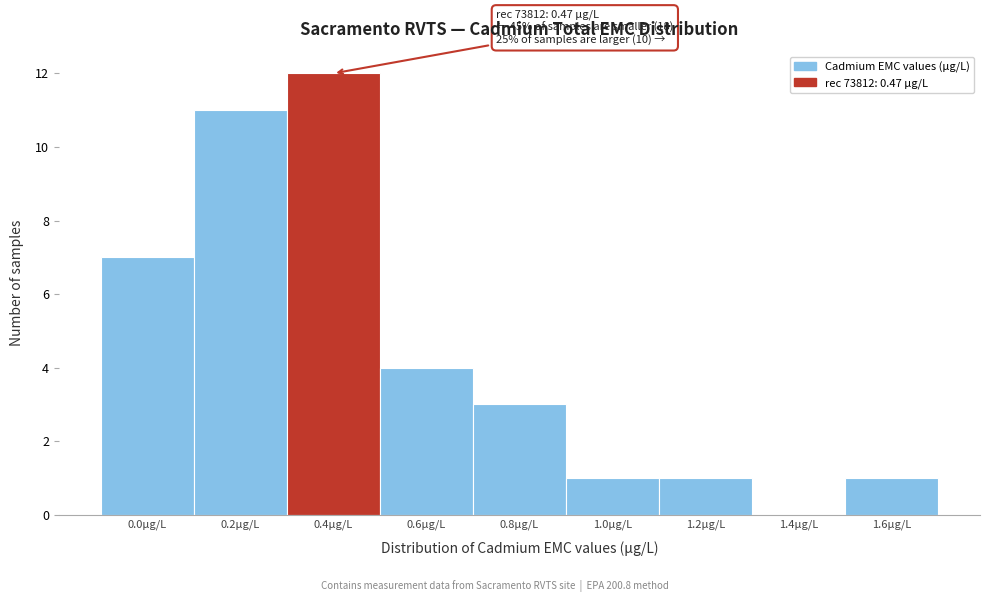

Reading right to left, transcribe all the data shown in this chart.

1.6µg/L=1	1.4µg/L=0	1.2µg/L=1	1.0µg/L=1	0.8µg/L=3	0.6µg/L=4	0.4µg/L=12	0.2µg/L=11	0.0µg/L=7